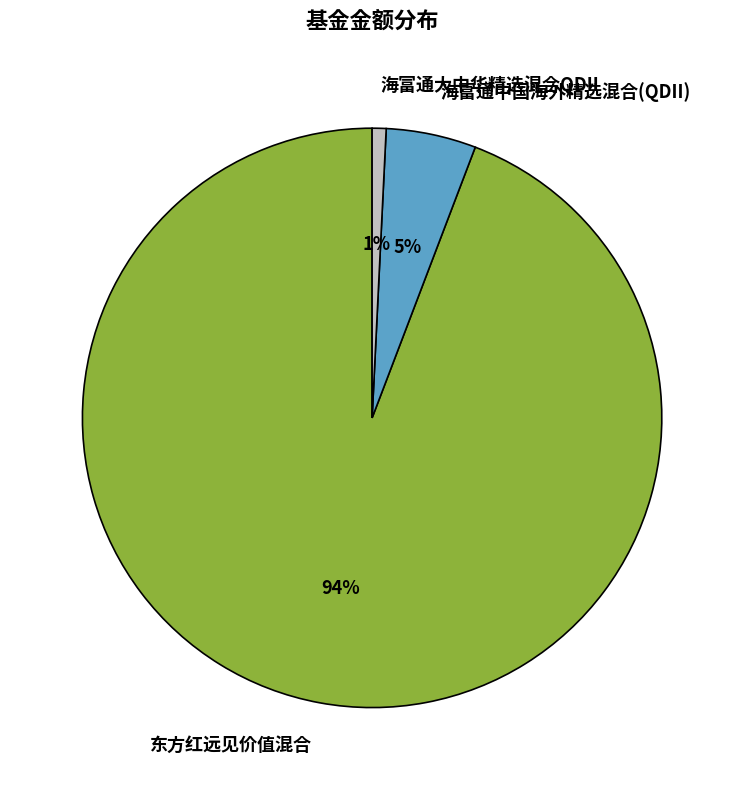

Rank the categories by value from lowest to highest.

海富通大中华精选混合QDII, 海富通中国海外精选混合(QDII), 东方红远见价值混合